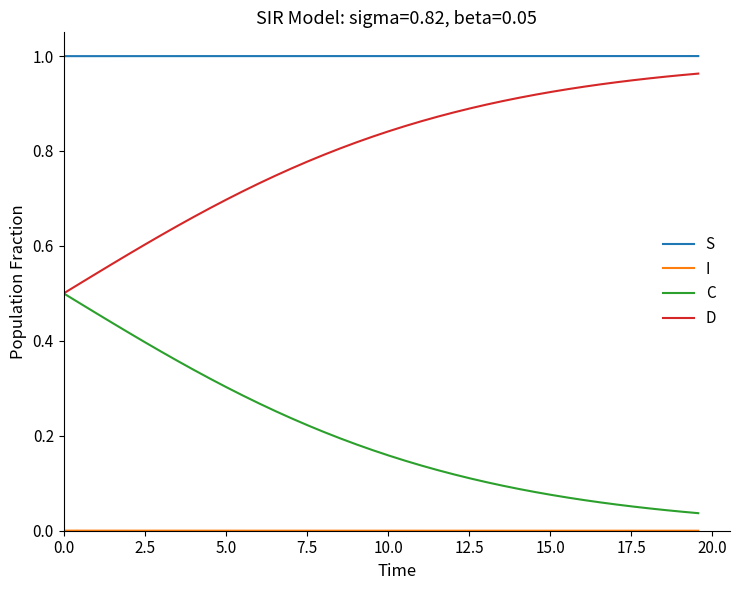

True or false: C and S cross at least once.

False